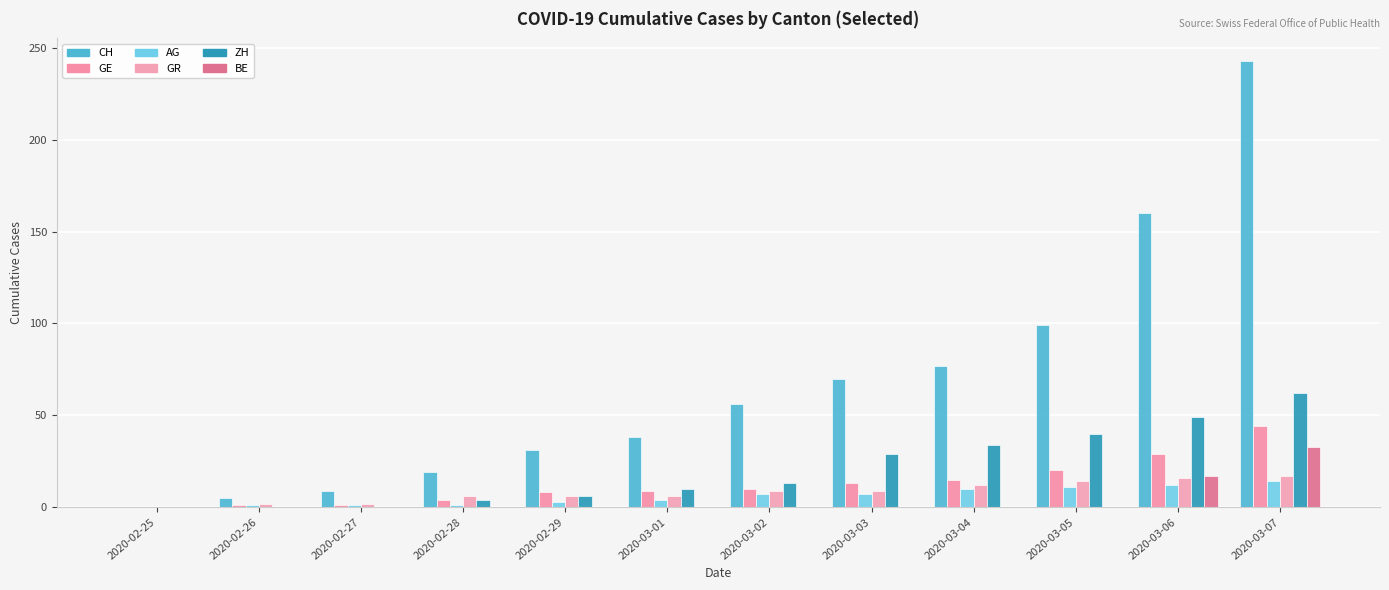

Are the bars horizontal?

No